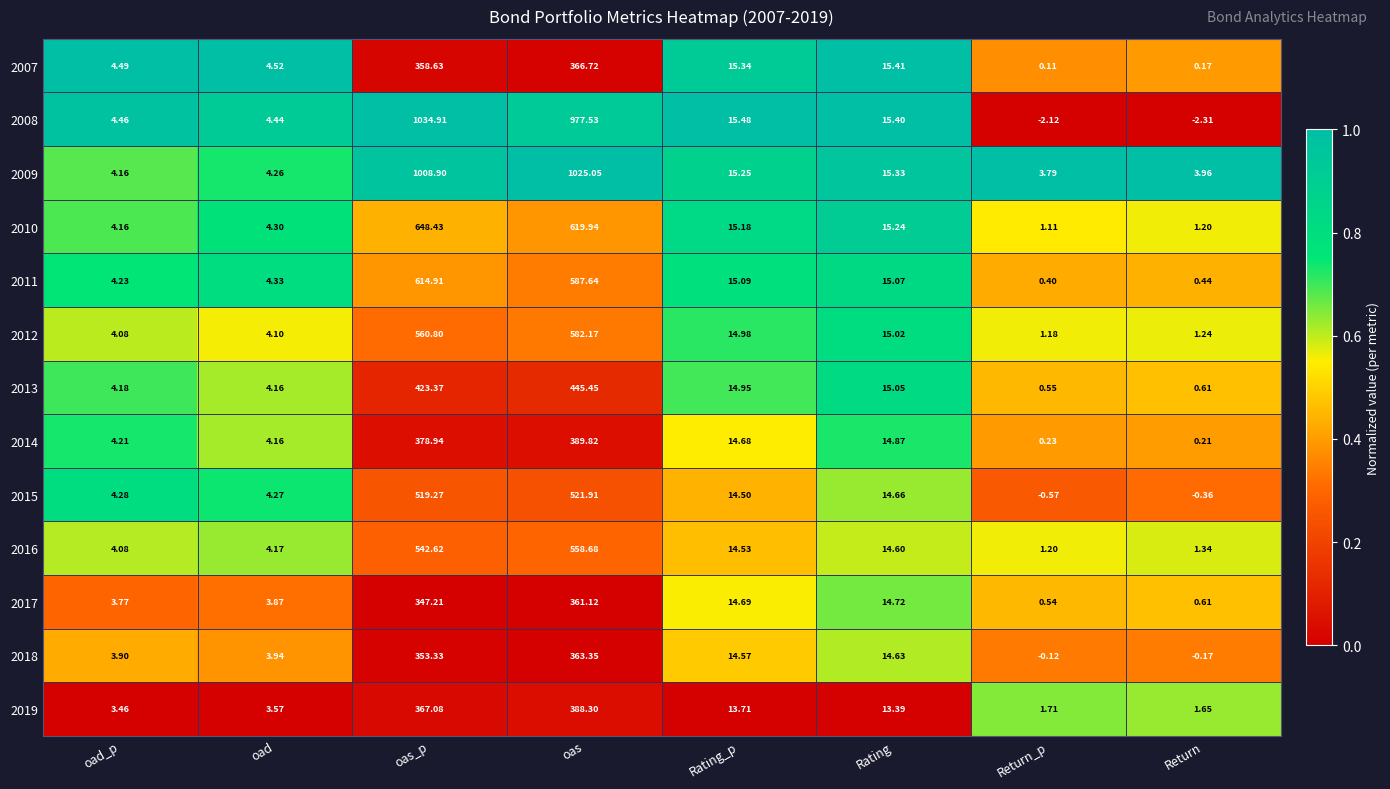

At which category is the sum across all series the highest?

oas